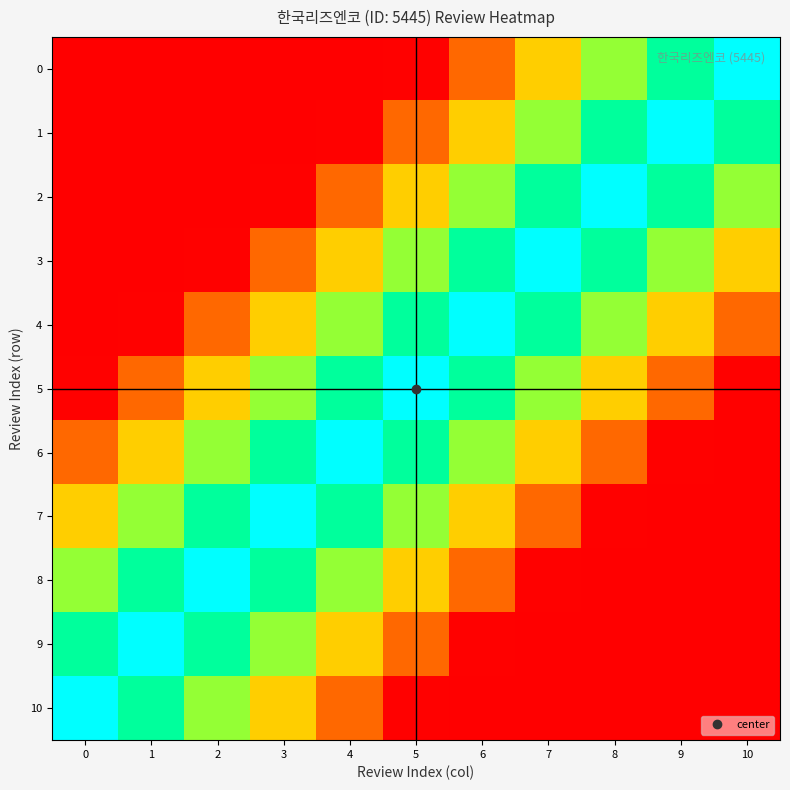

Count the number of categories in the chart.

11